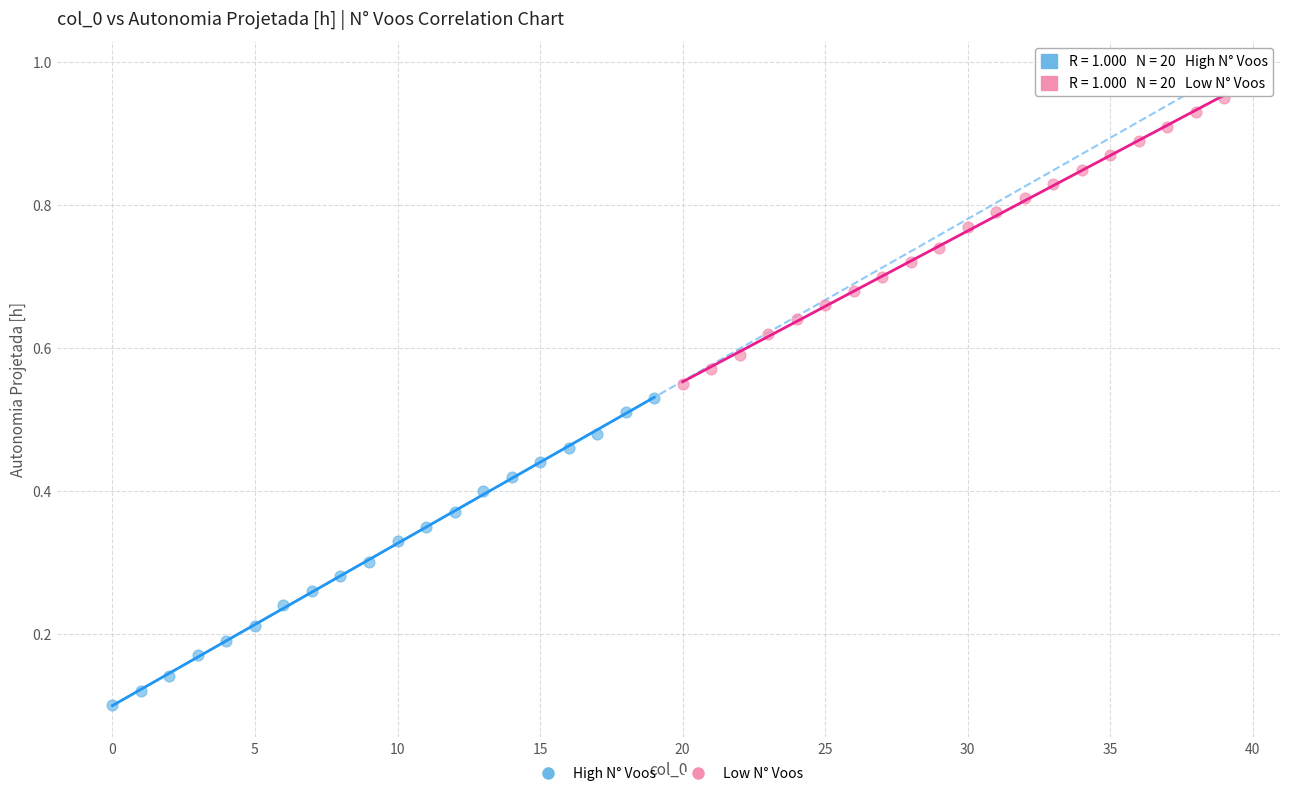

Which series reaches the minimum Y coordinate?

High N° Voos